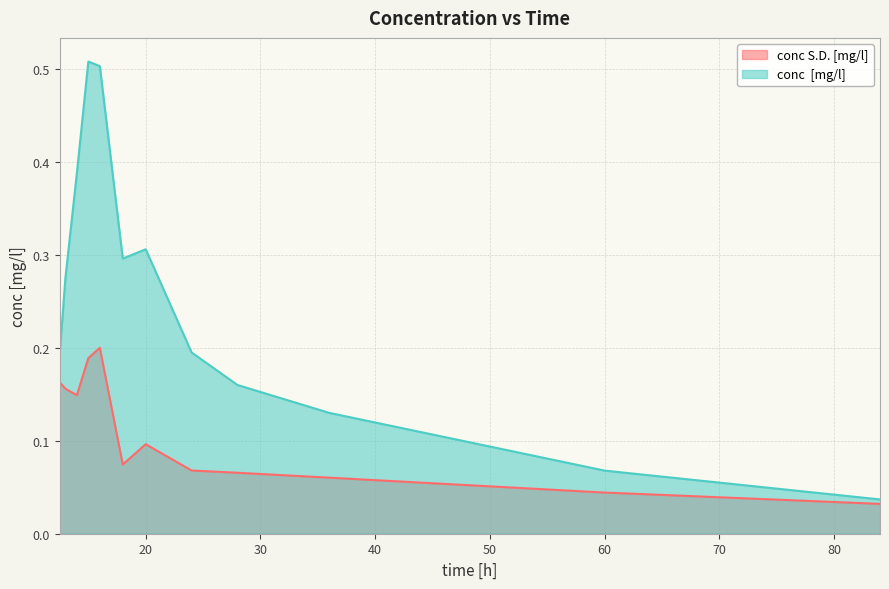

At how many categories does at least one series exceed 0?

12